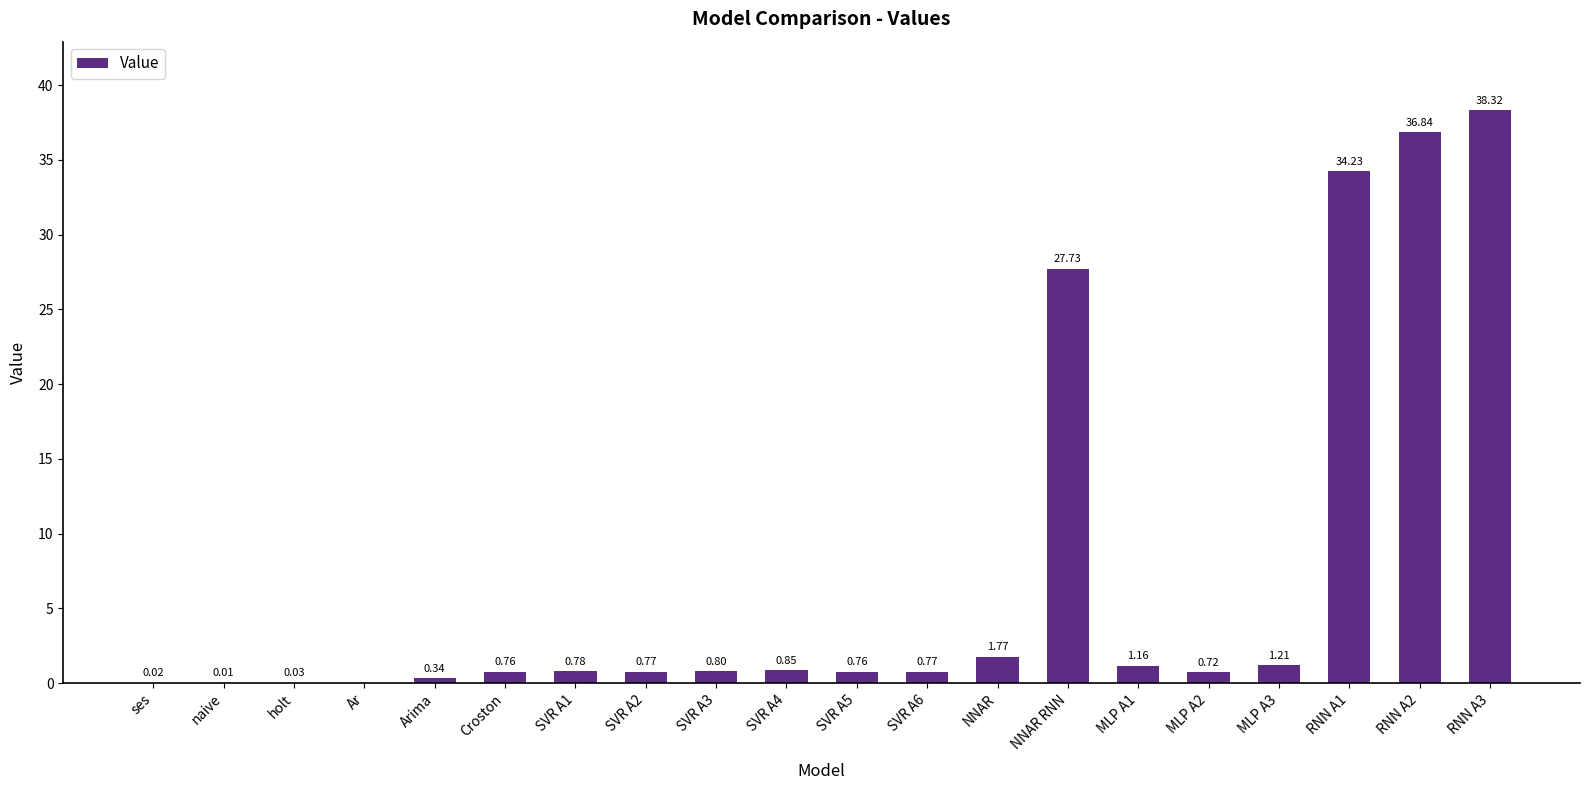

Approximately how many times larger is the value at RNN A3 compared to RNN A1?

1.1